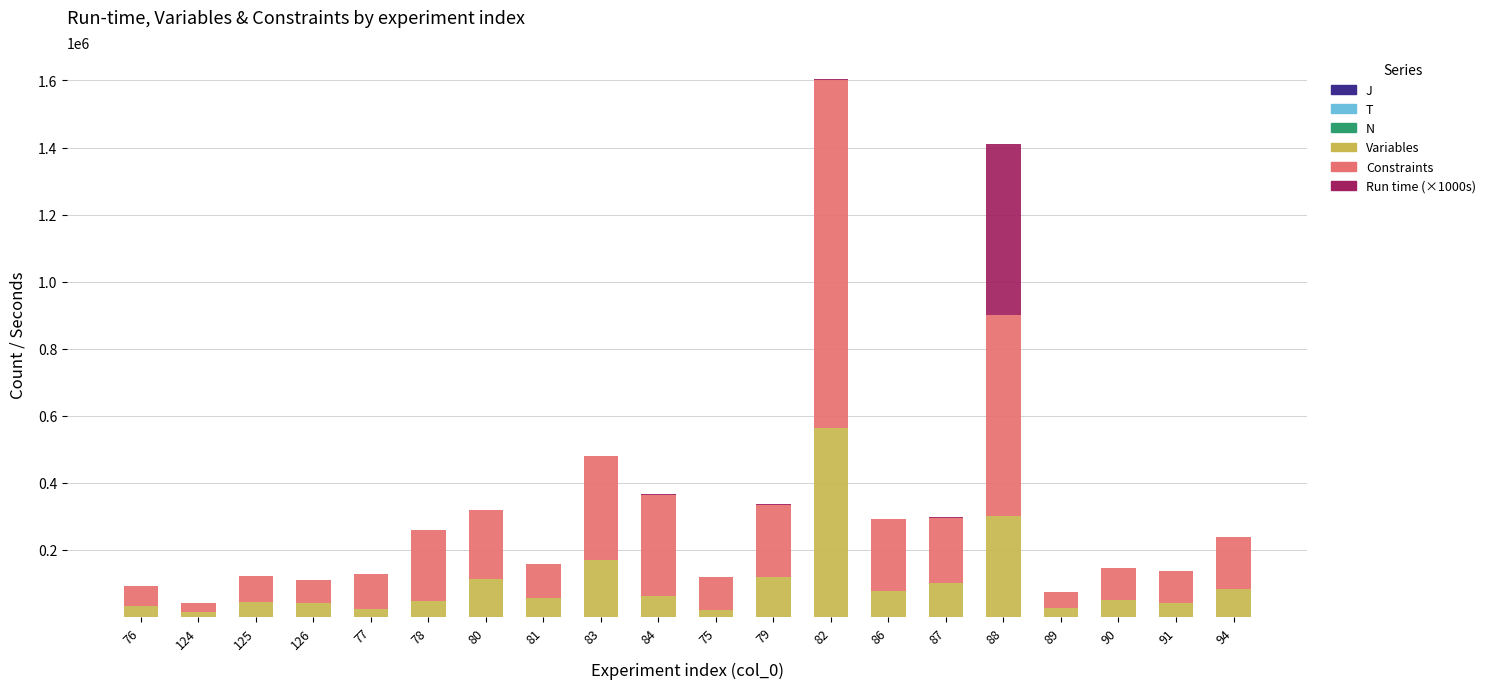

Where does the J series first go above 17?

124